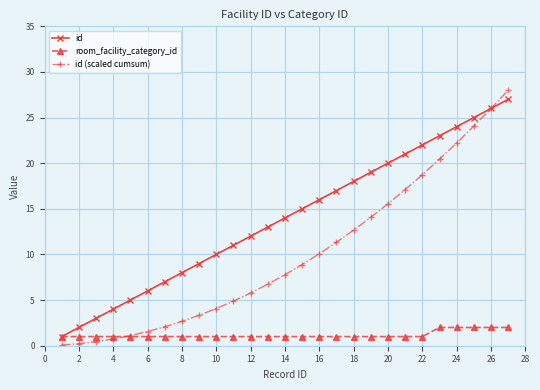

What is the difference between the second highest and minimum values in the room_facility_category_id series?

1.0